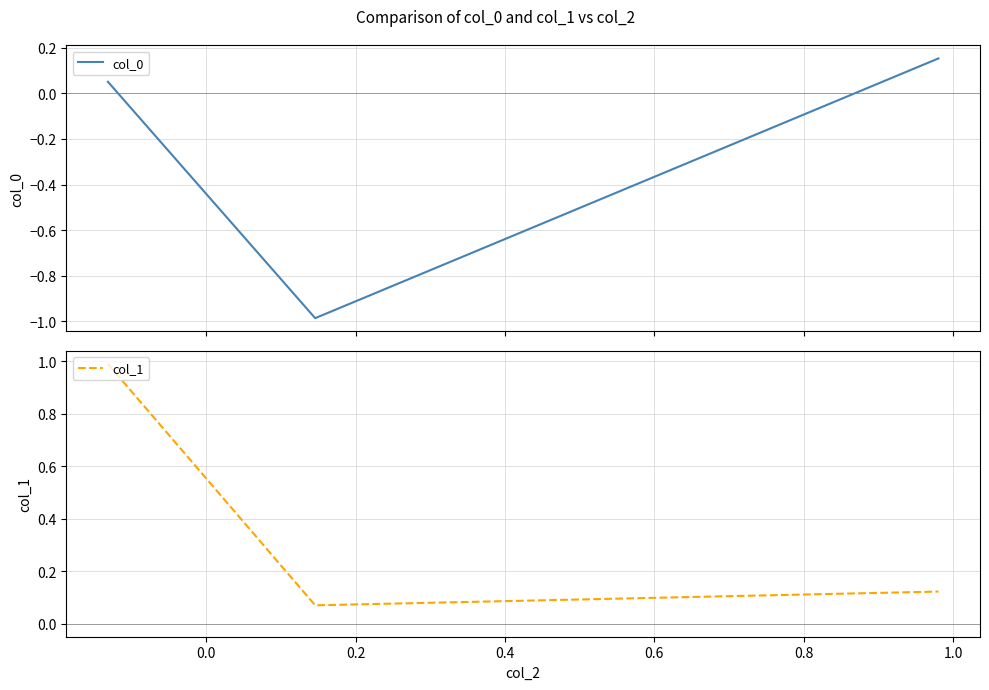

What is the maximum value for col_1?

1.0